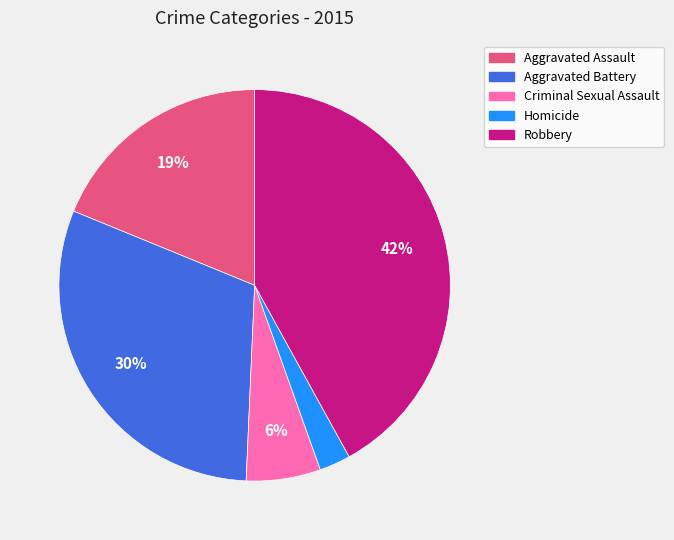

Which slice is the largest?

Robbery